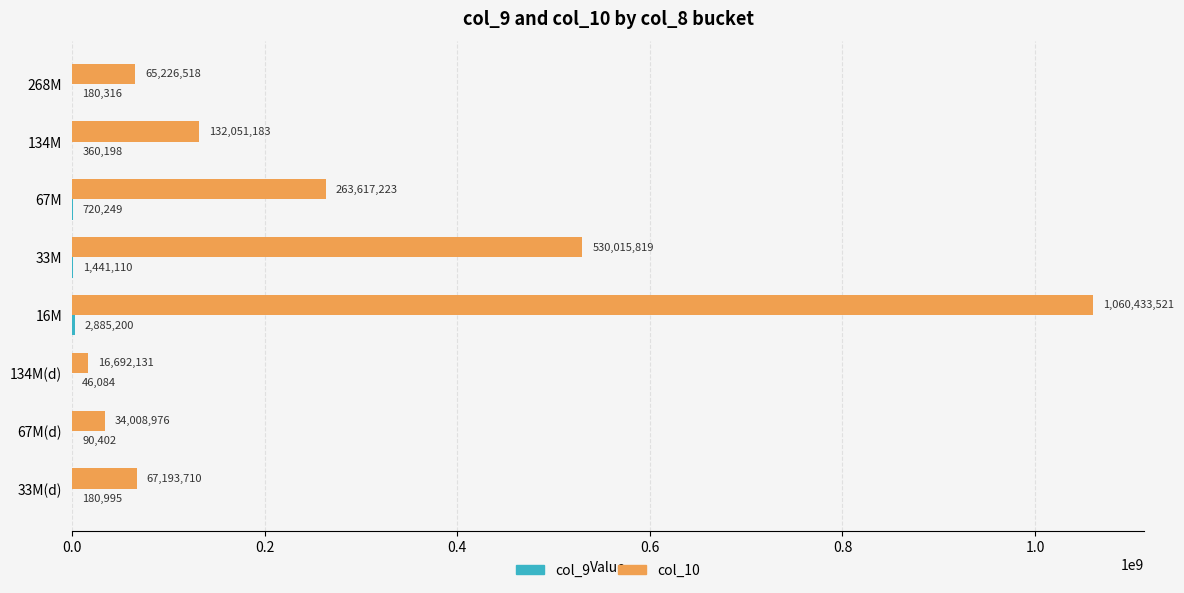

The col_10 series shows 34008976.0 at 67M(d). True or false?

True